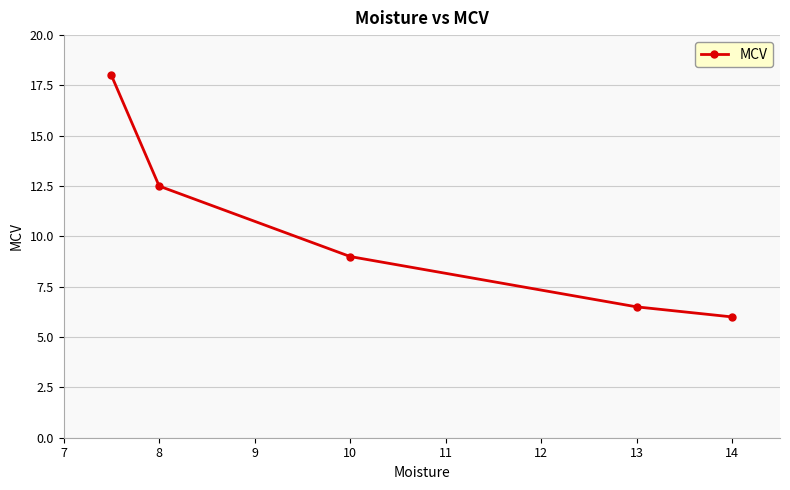

What is the smallest value displayed?

6.0